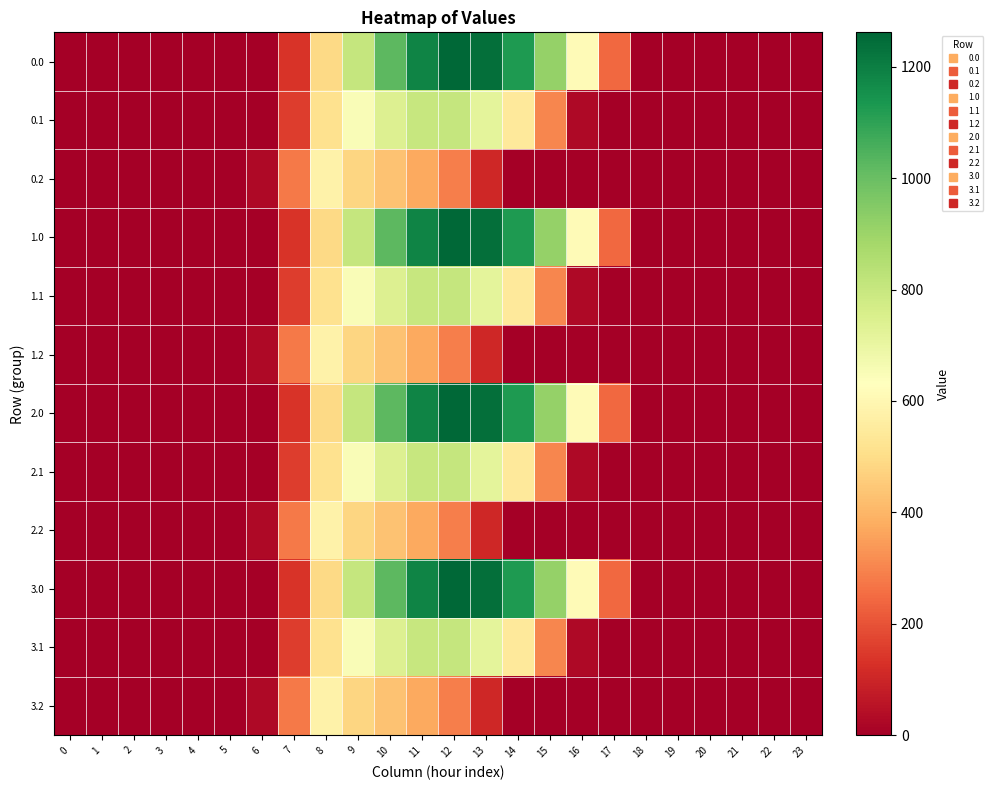

Count the number of data series in this chart.

12